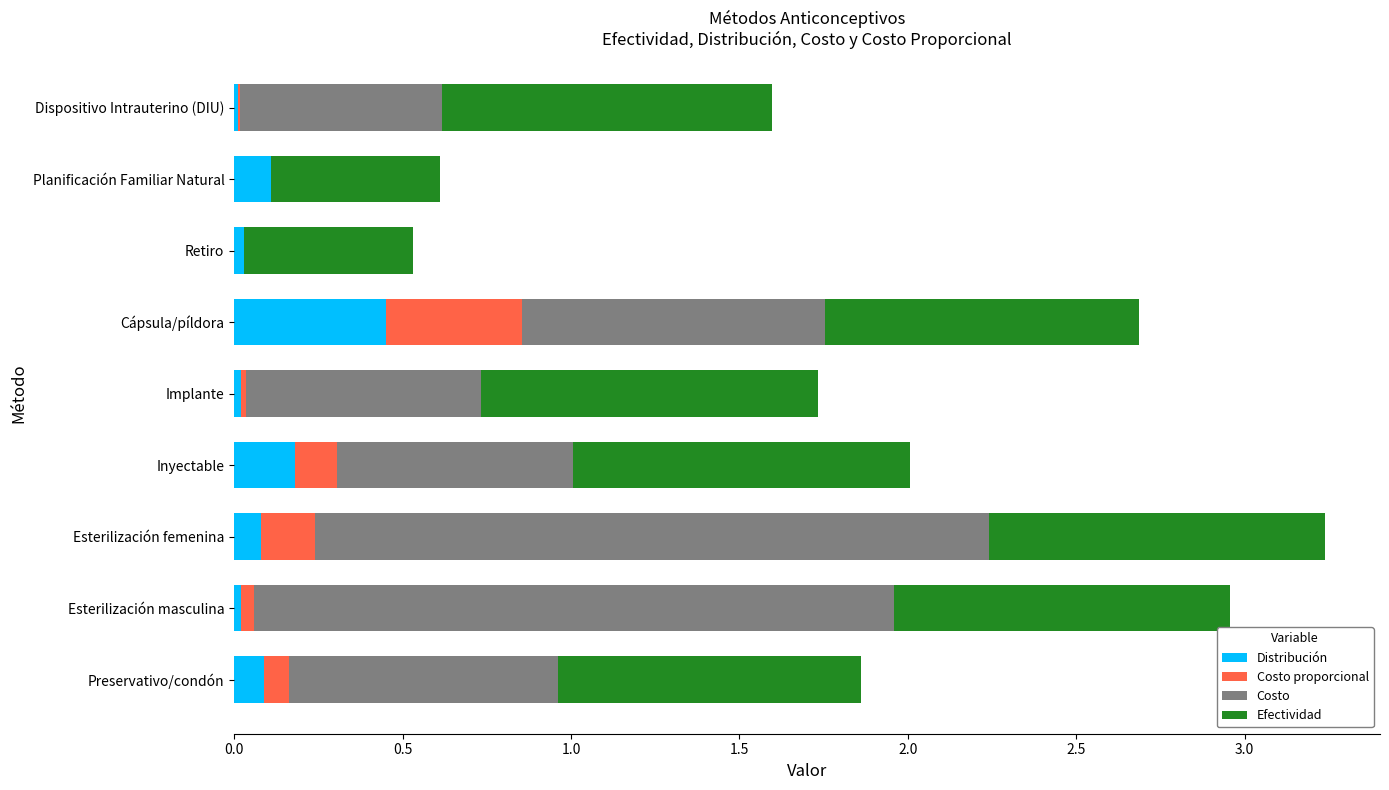

The value of Distribución at Dispositivo Intrauterino (DIU) is 0.0. True or false?

True